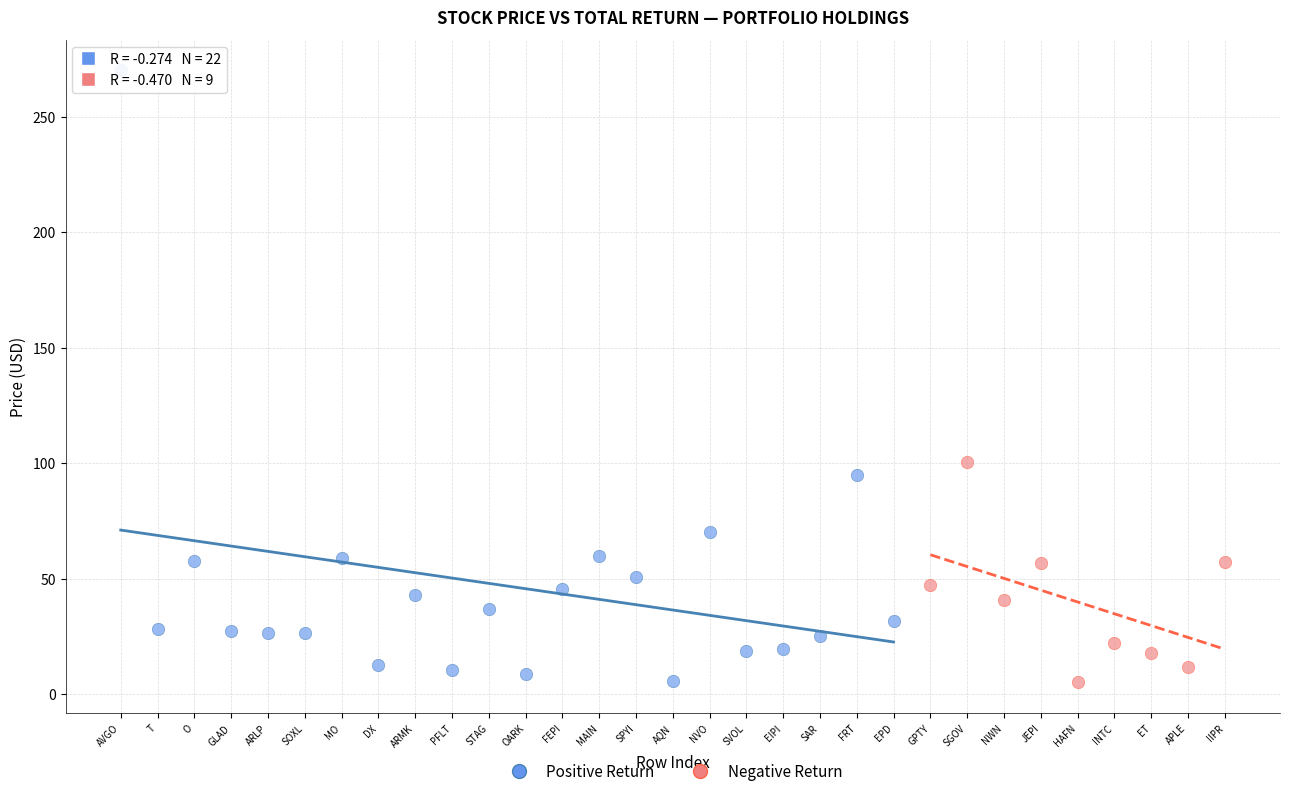

Which series has the widest spread of Y values?

Positive Return